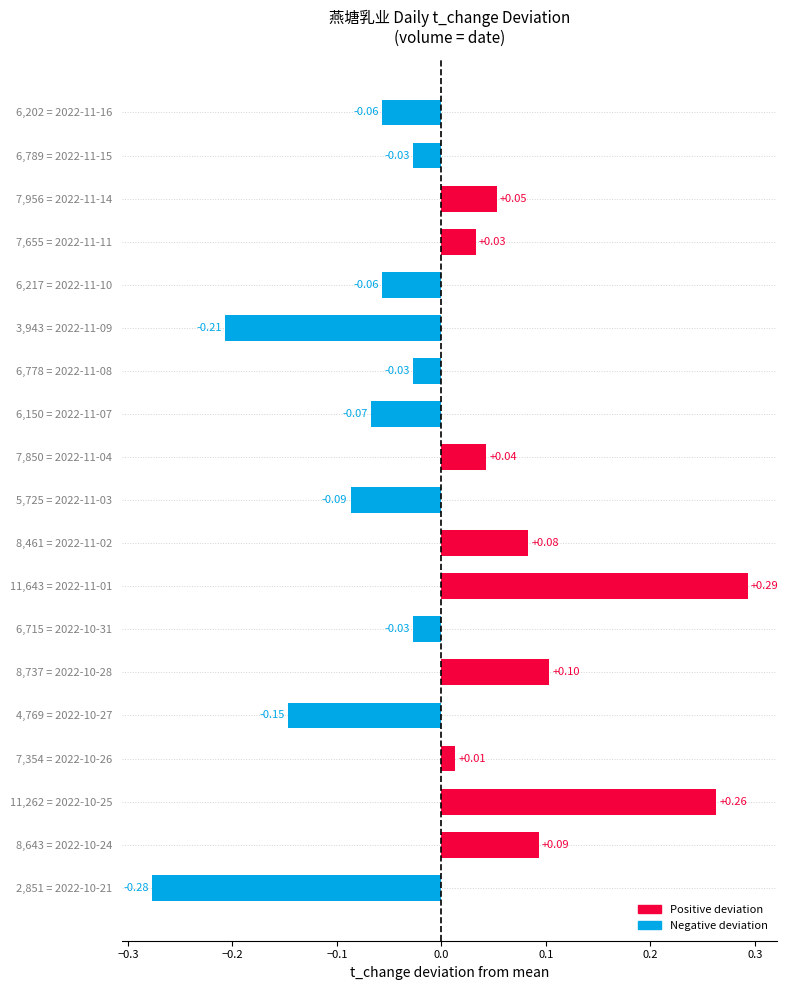

What is the change in value from 6,202 = 2022-11-16 to 7,354 = 2022-10-26?

+0.1